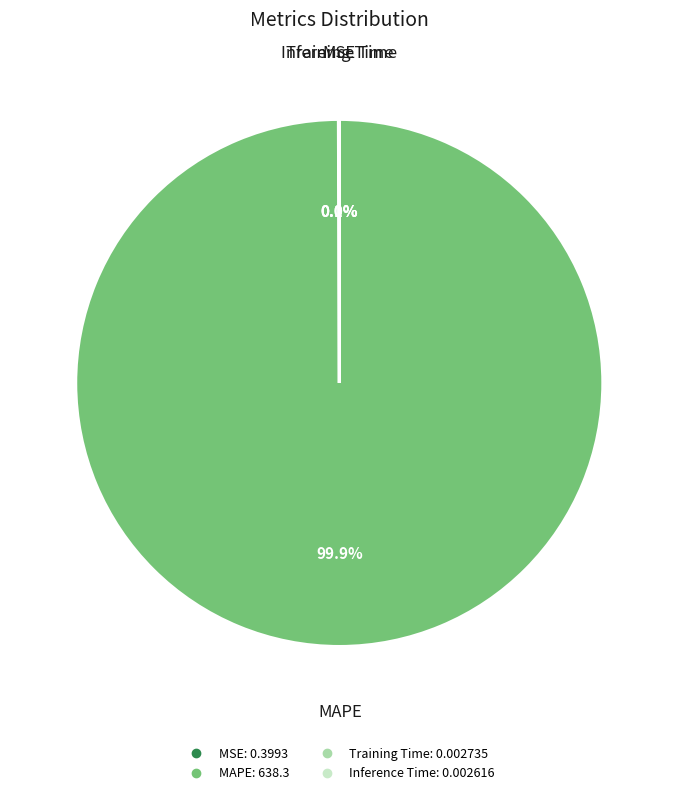

What percentage is NOT represented by MAPE?

0.1%